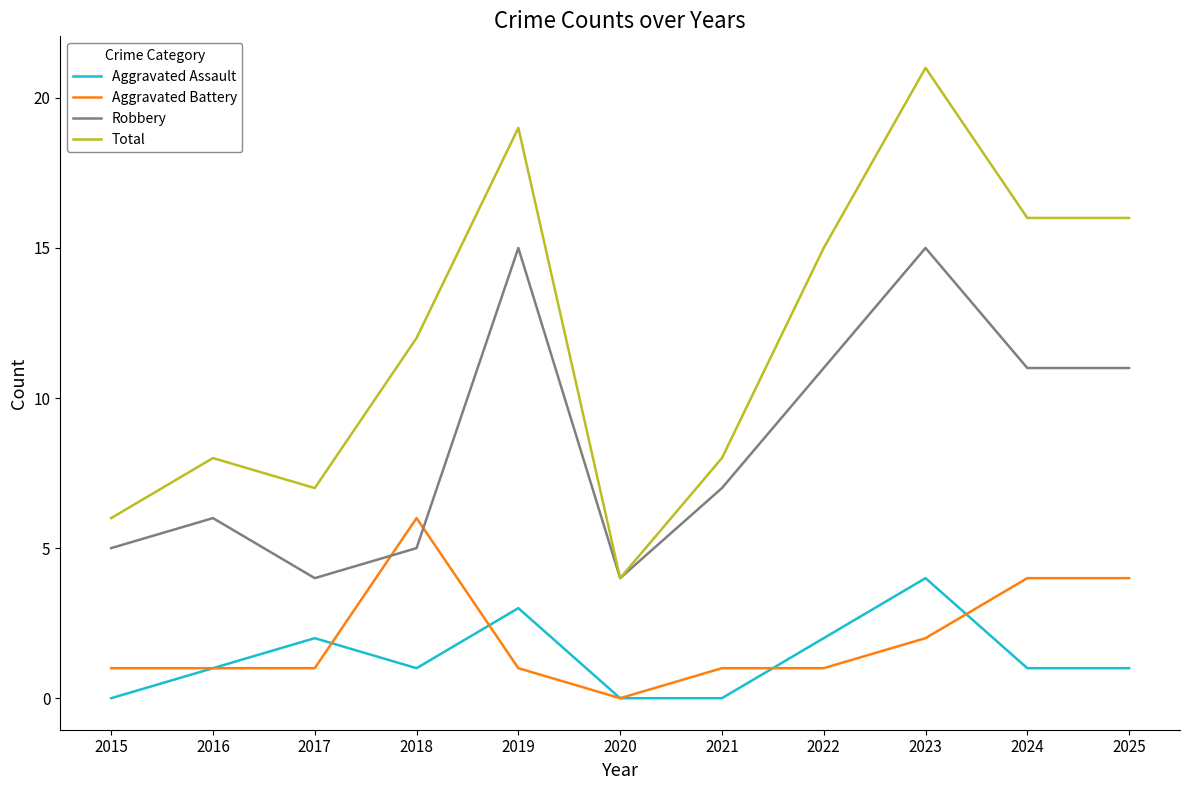

Read the Robbery value at 2025.

11